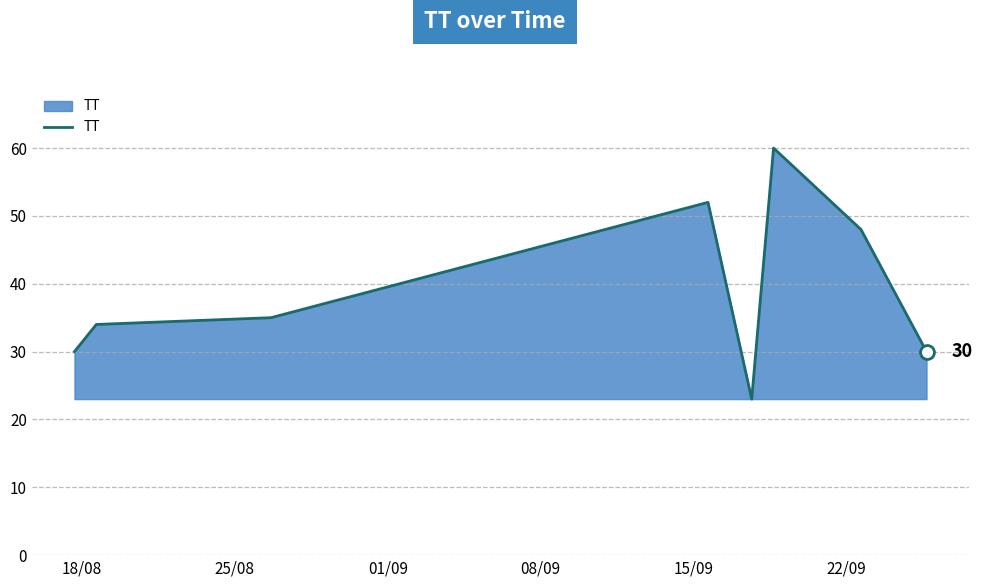

How many interior local valleys (lower than both neighbors) does the data have?

1